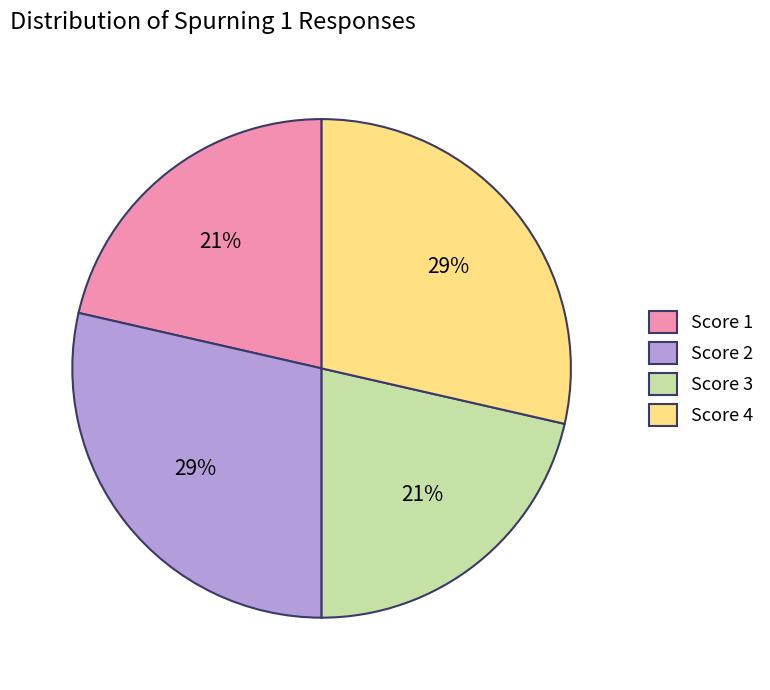

Between Score 1 and Score 2, which is larger?

Score 2